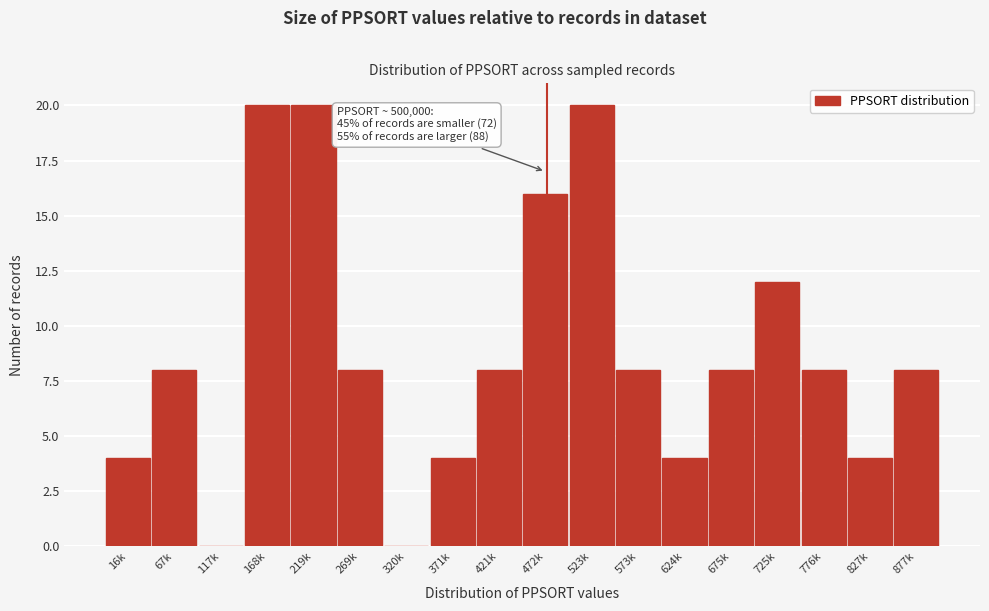

Reading right to left, list all the values displayed in this chart.

877k=8	827k=4	776k=8	725k=12	675k=8	624k=4	573k=8	523k=20	472k=16	421k=8	371k=4	320k=0	269k=8	219k=20	168k=20	117k=0	67k=8	16k=4